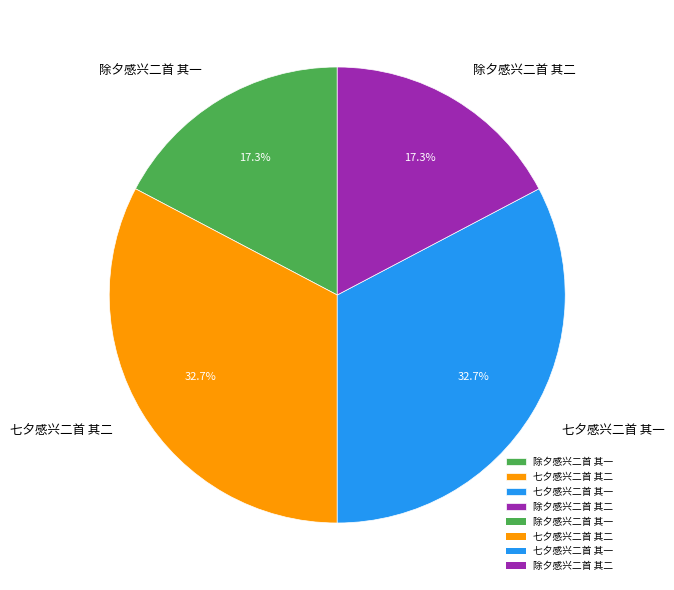

What is the total percentage of 七夕感兴二首 其一 and 除夕感兴二首 其一?

50.0%